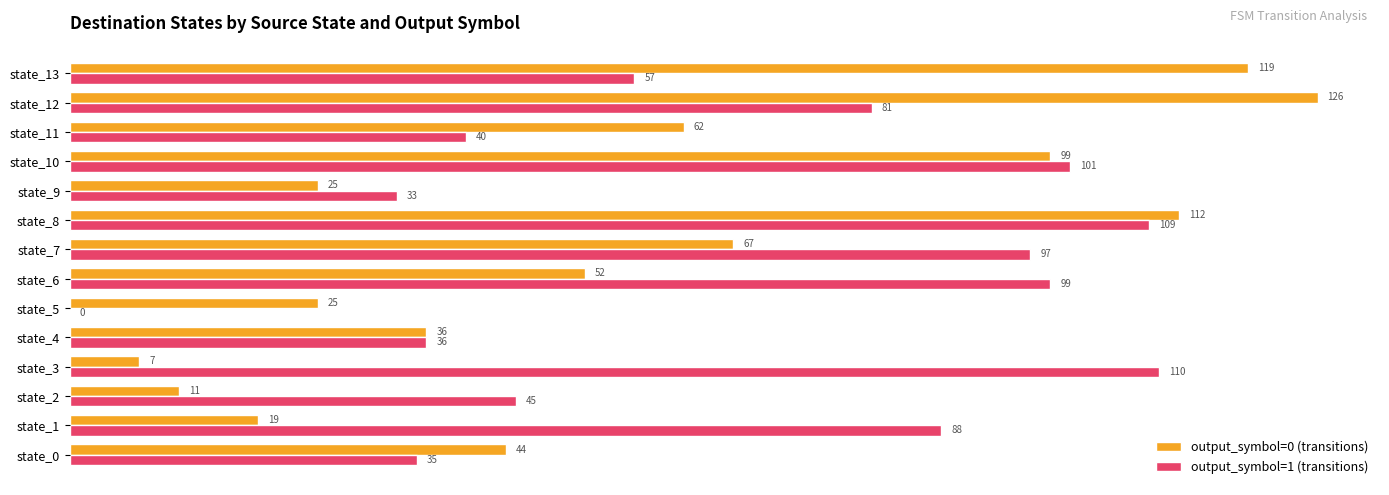

Which series has the largest range (max minus min)?

output_symbol=0 (transitions)